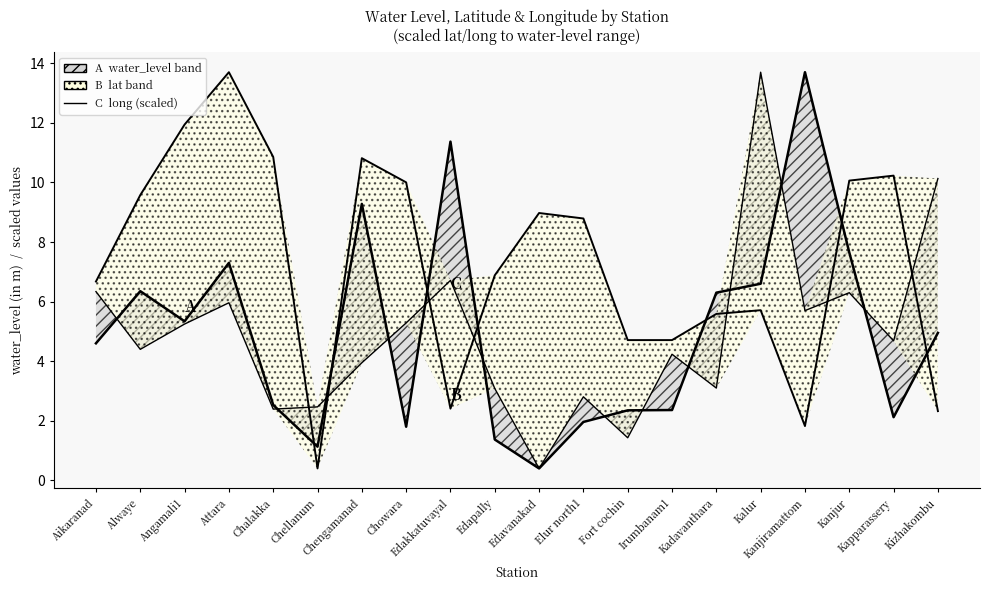

What is the sum of all B  latitude (scaled) values?

146.2